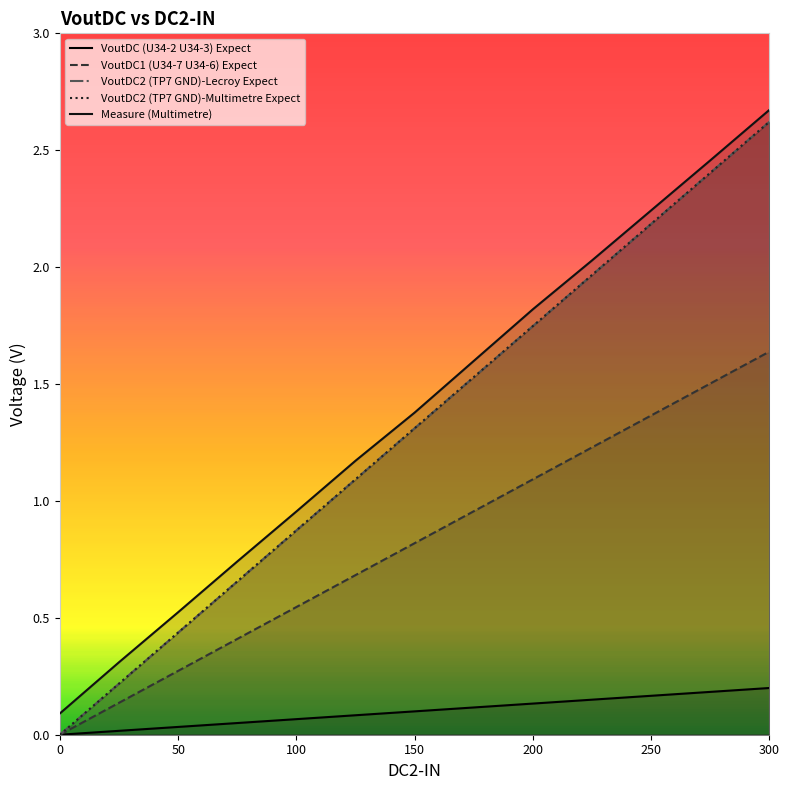

What is the highest value of the VoutDC1 (U34-7 U34-6) Expect series?

1.6